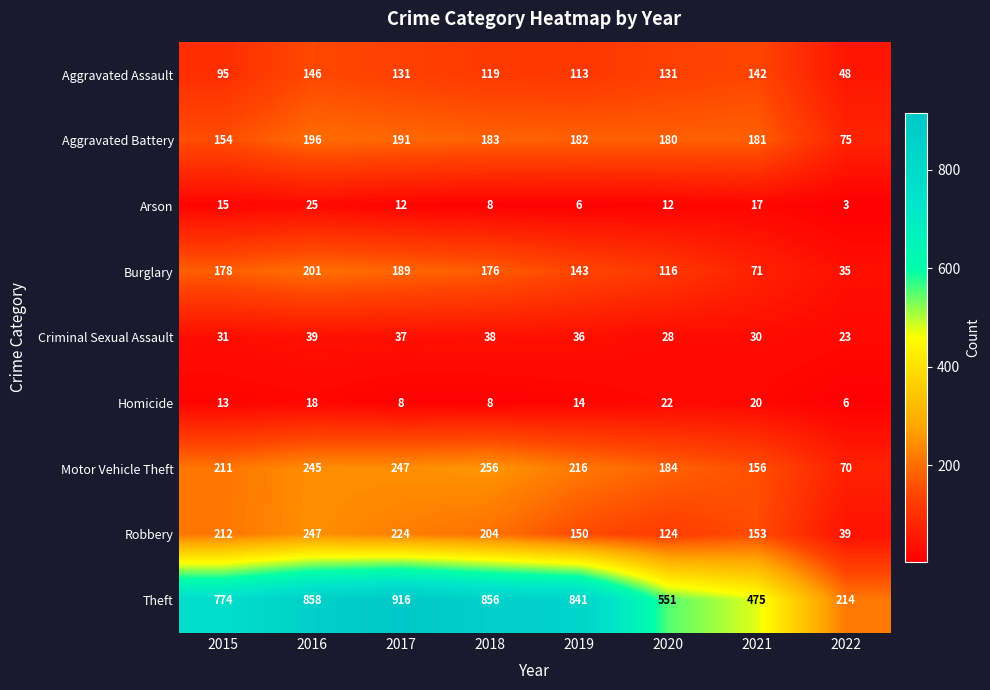

Which category has the highest value across all series?

2017